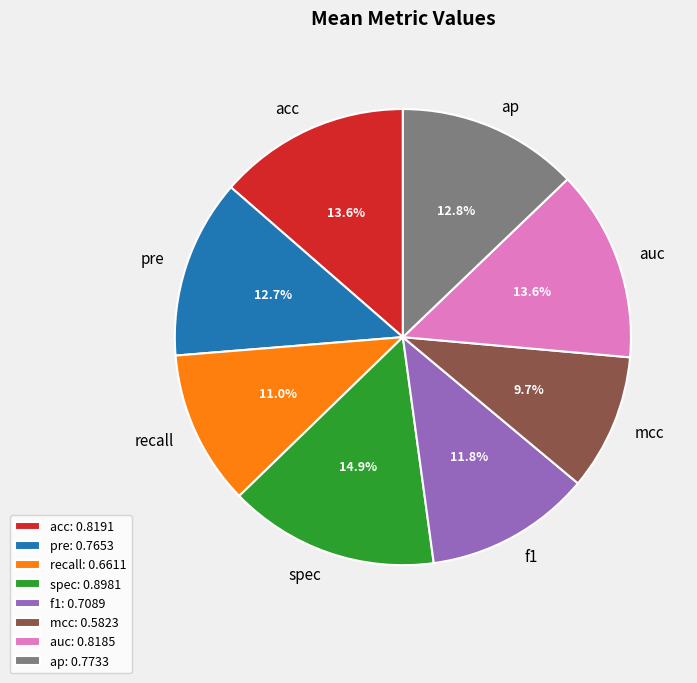

To the nearest percent, what portion does auc represent?

14%